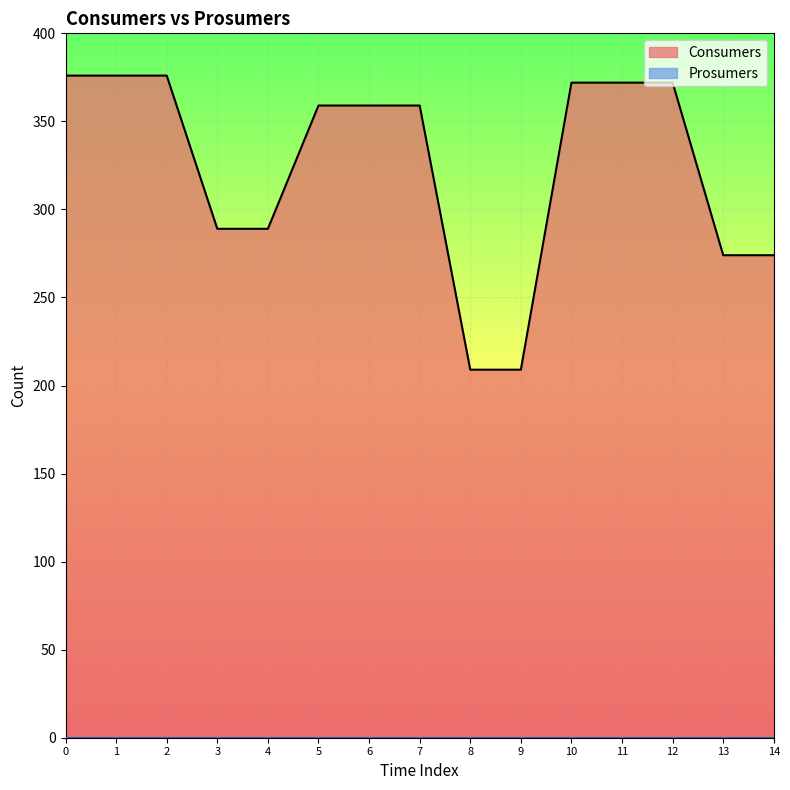

How many distinct data groups are displayed?

2